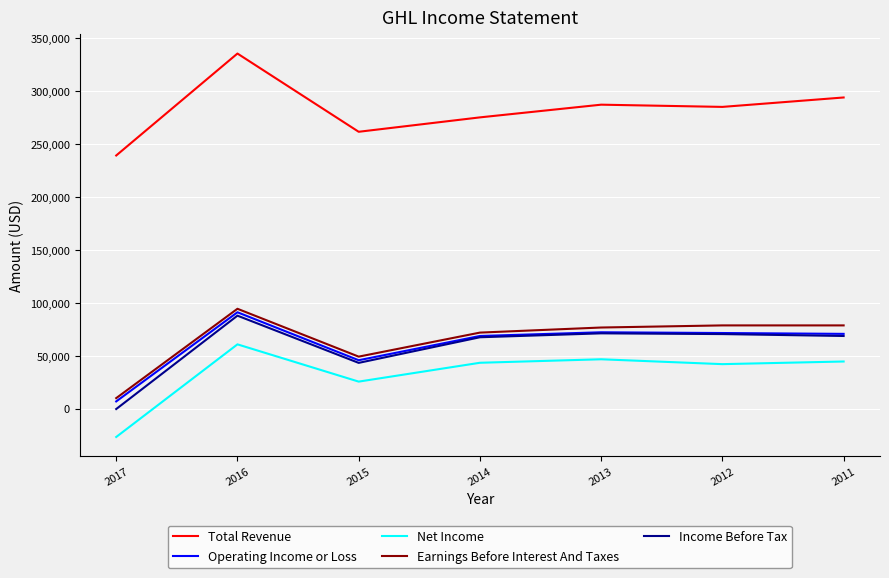

True or false: Operating Income or Loss and Total Revenue cross at least once.

False